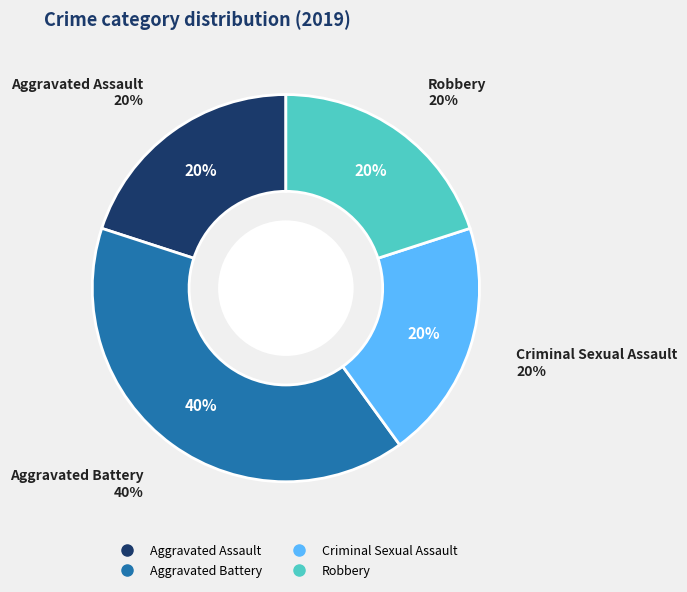

The Aggravated Assault slice represents 20% of the pie. True or false?

True